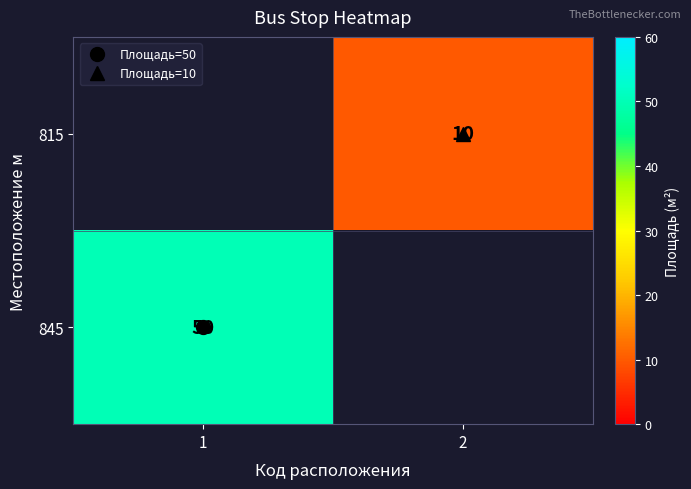

Which series has the largest range (max minus min)?

845